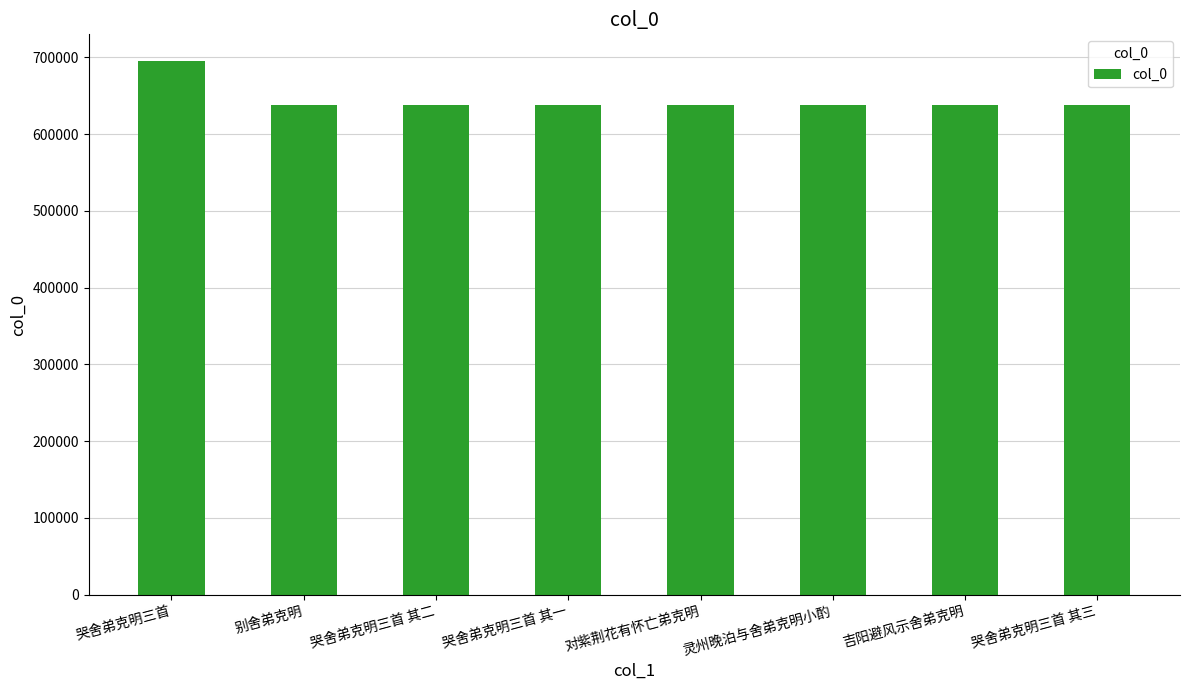

What is the value of the 2nd bar from the left?

637797